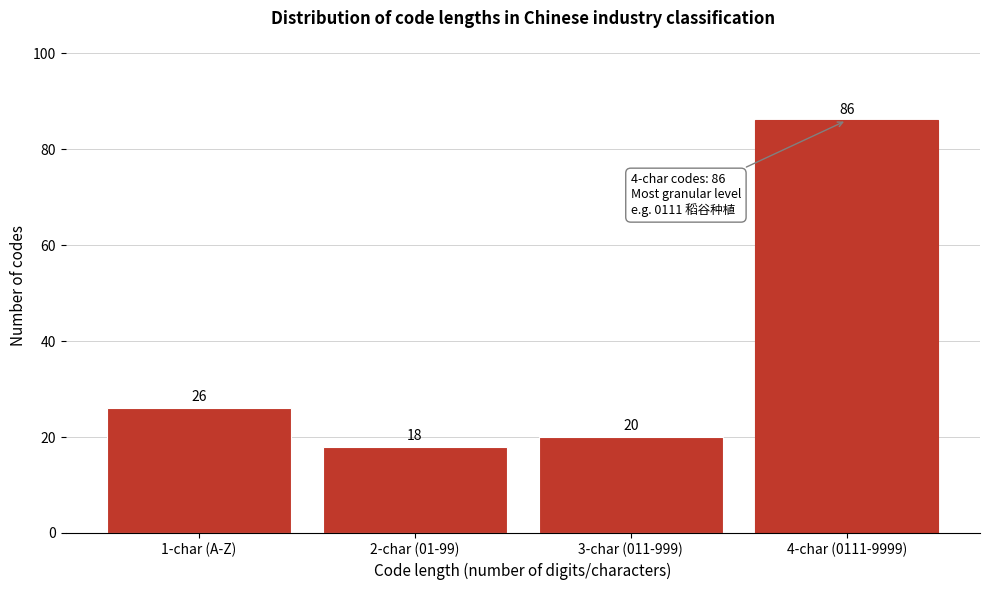

Reading right to left, transcribe all the data shown in this chart.

4-char (0111-9999)=86	3-char (011-999)=20	2-char (01-99)=18	1-char (A-Z)=26